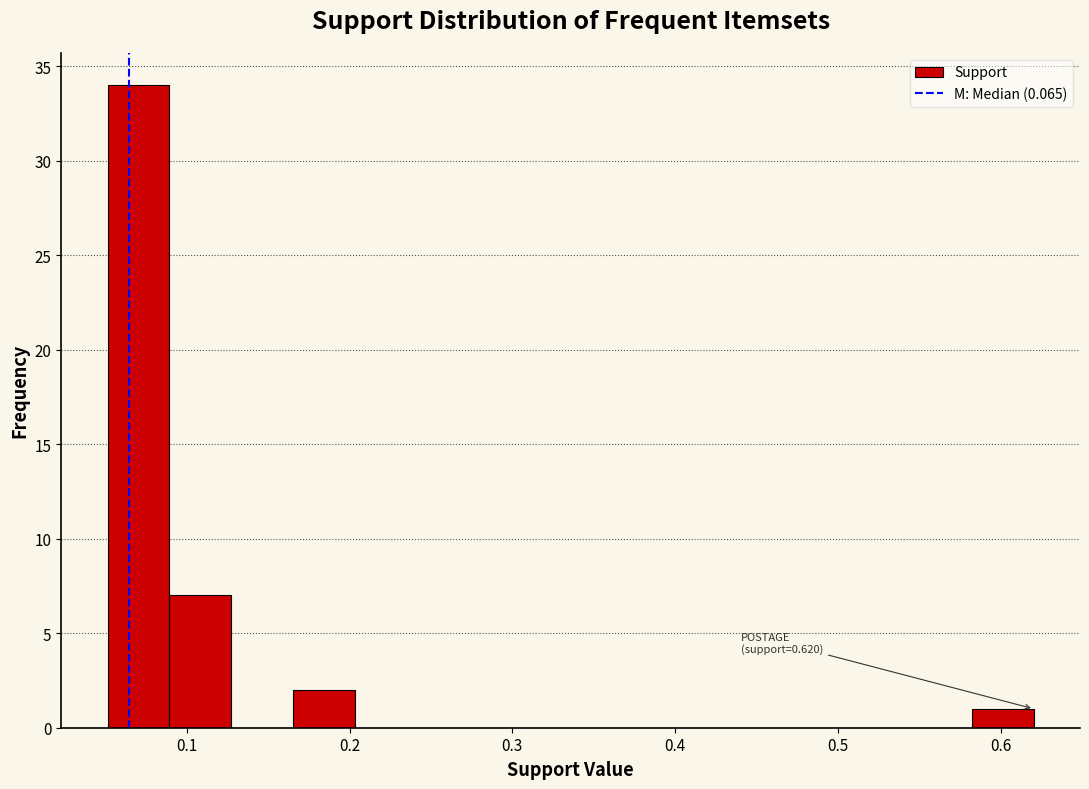

Read against the x-axis, roughly where is the centre of the tallest bar?

0.07